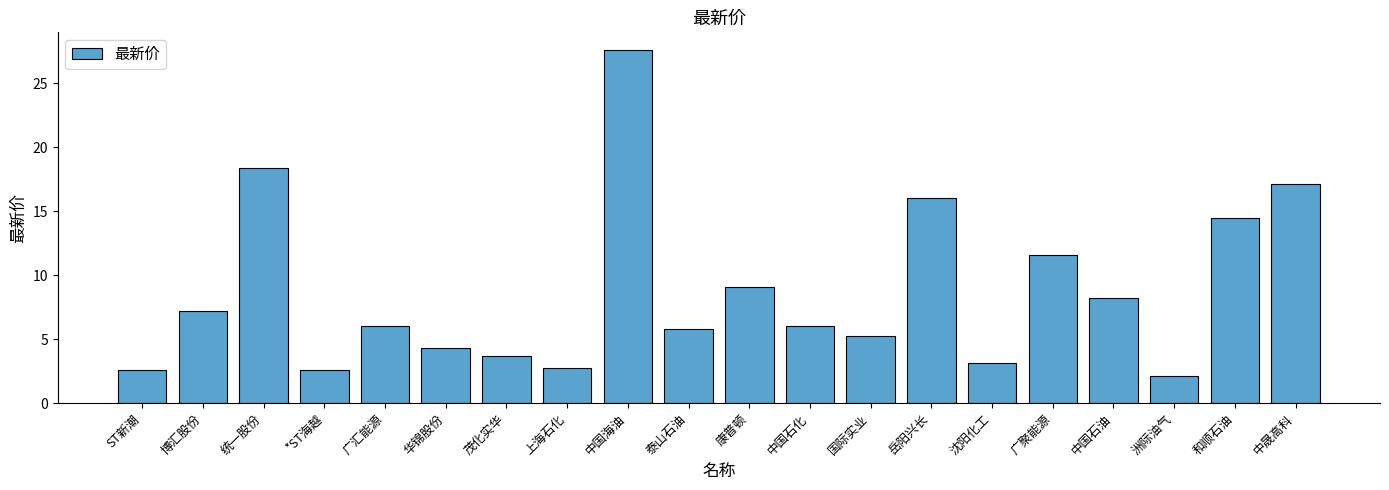

Where does the data first go above 6?

博汇股份